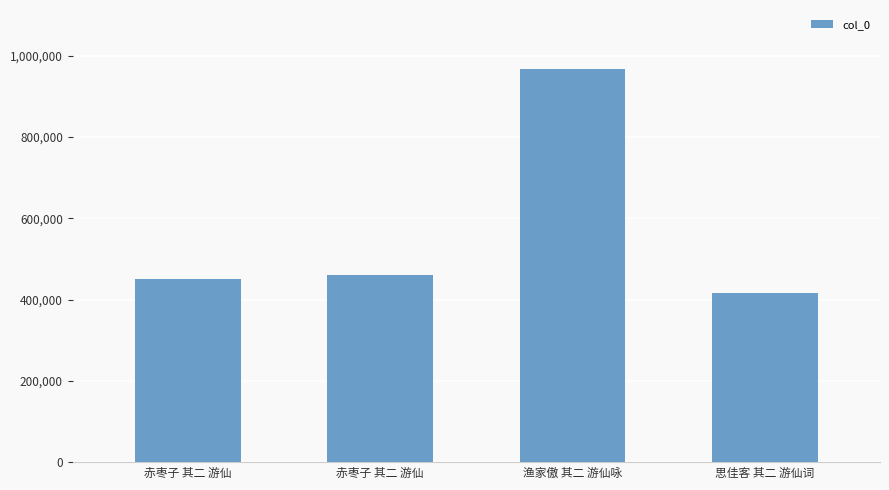

Reading left to right, list all the values displayed in this chart.

449358	461239	967220	417040